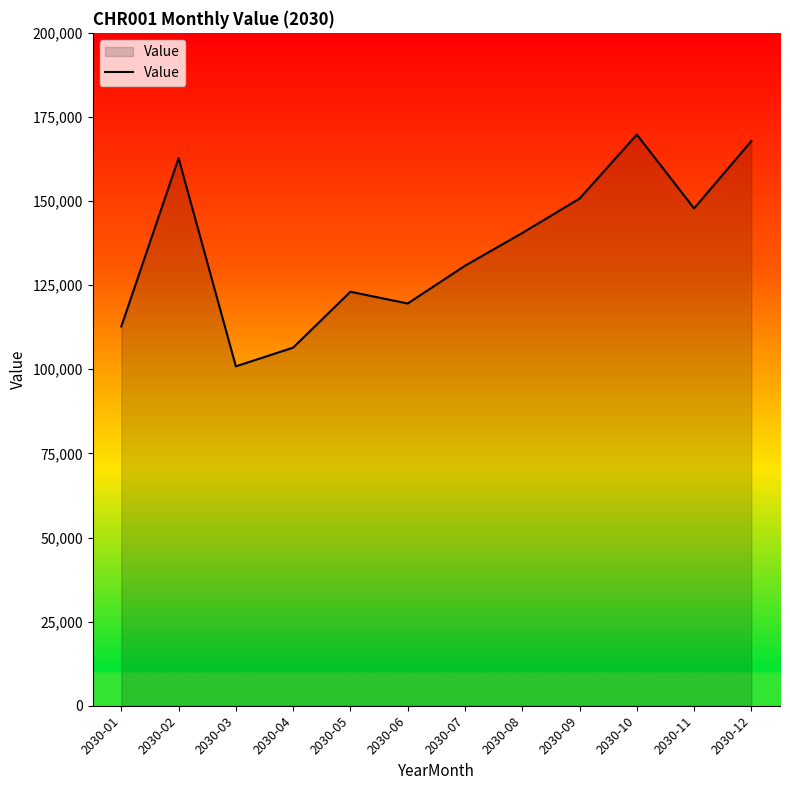

What is the sum of the values at 2030-09 and 2030-12?

318567